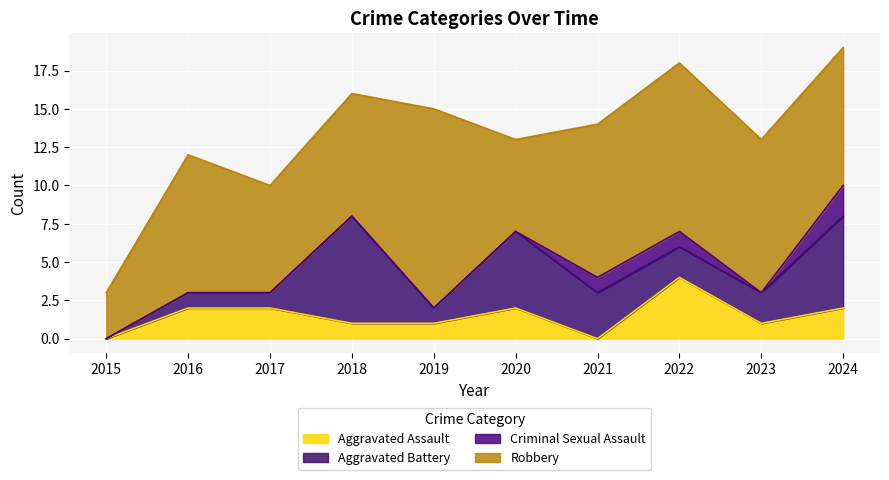

At which category does Aggravated Assault reach its first local valley?

2021